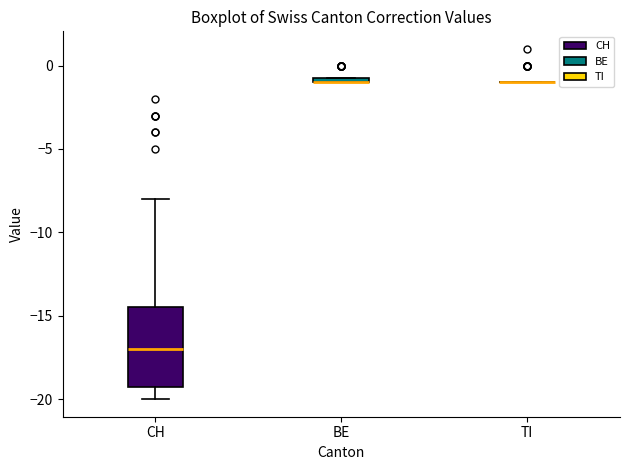

Which box is the tallest, from its lower edge to its upper edge?

CH